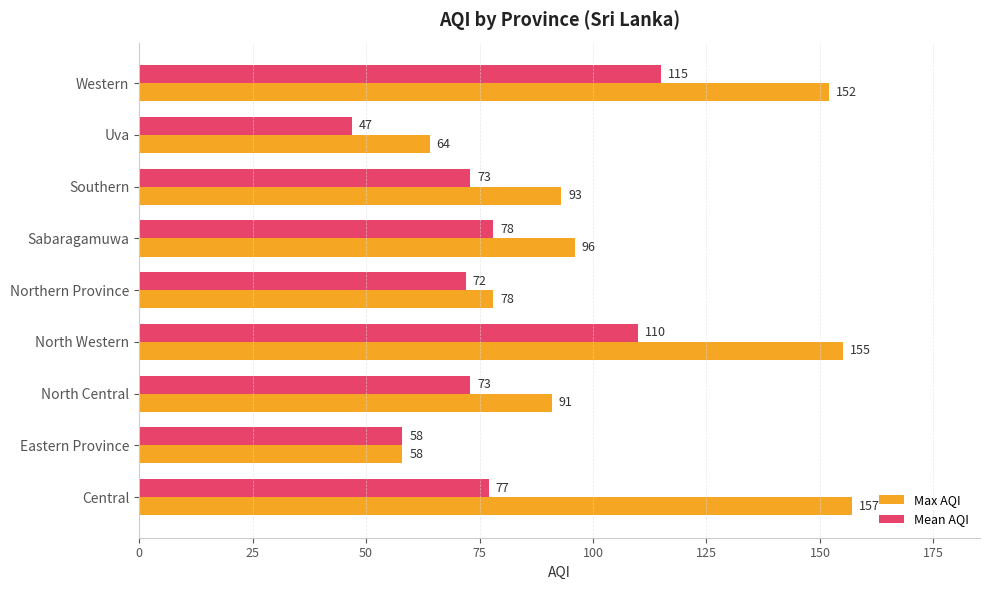

How many series are shown in this chart?

2